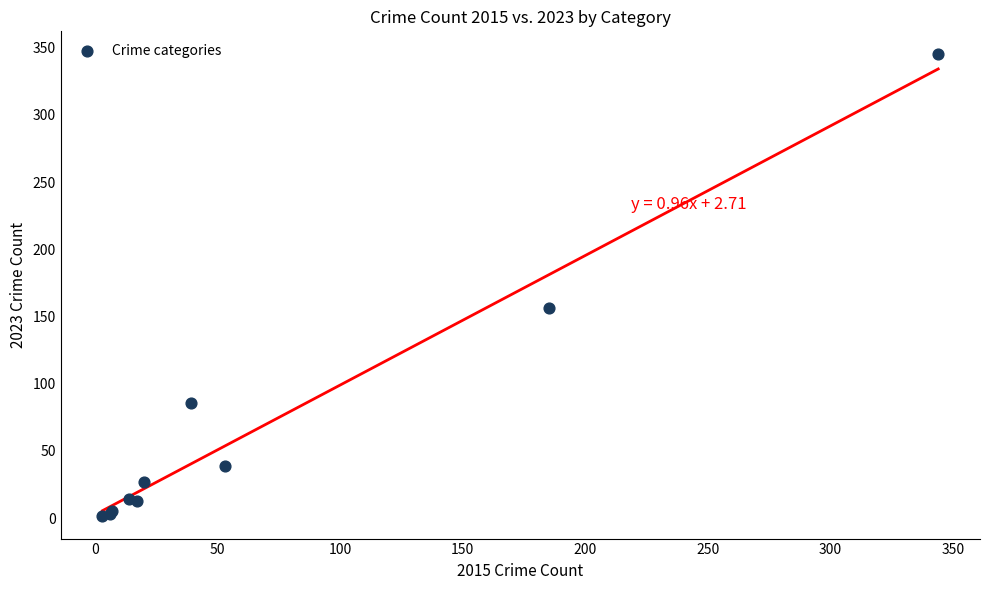

What Y value in the scatter plot is closest to 173?

156